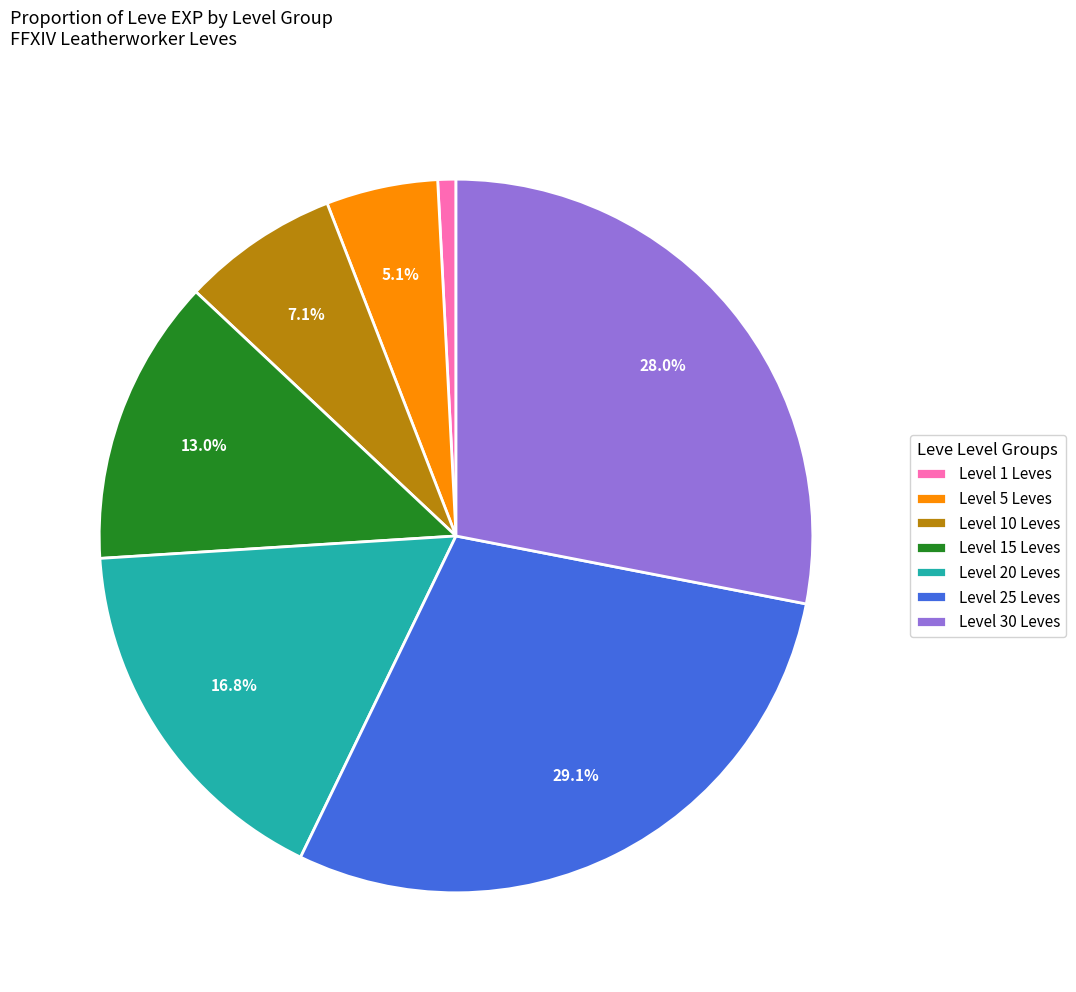

Is there a majority slice in this chart?

No